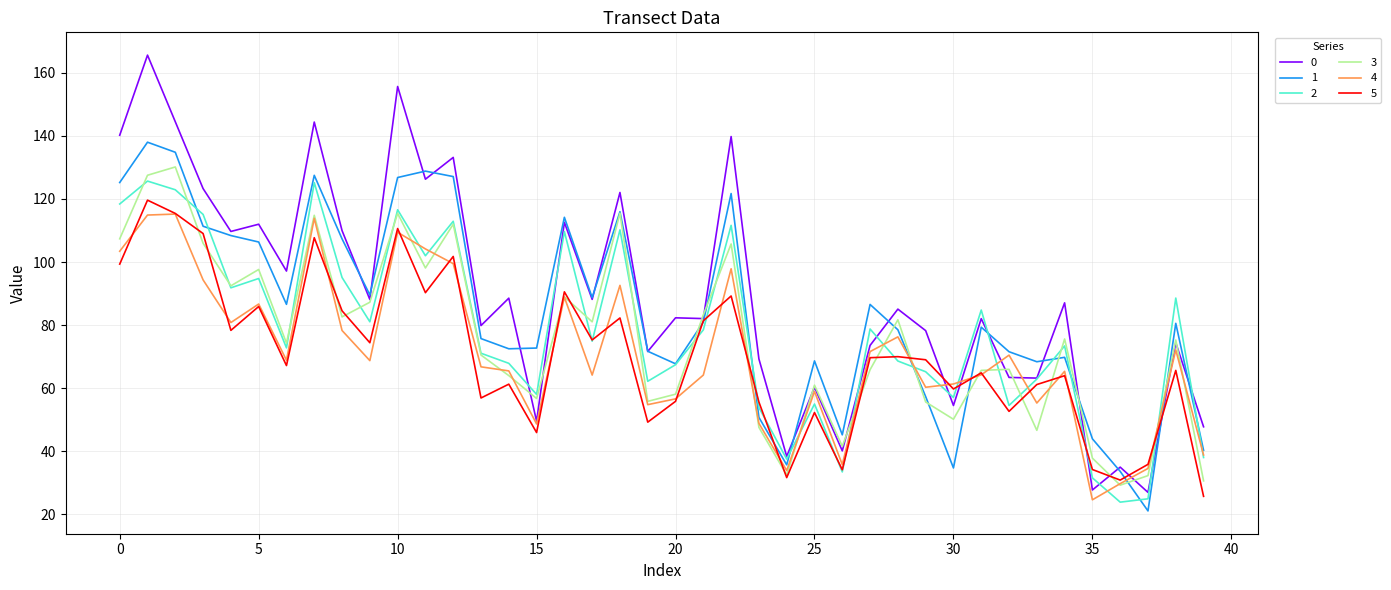

What is the highest value of the 3 series?

130.1